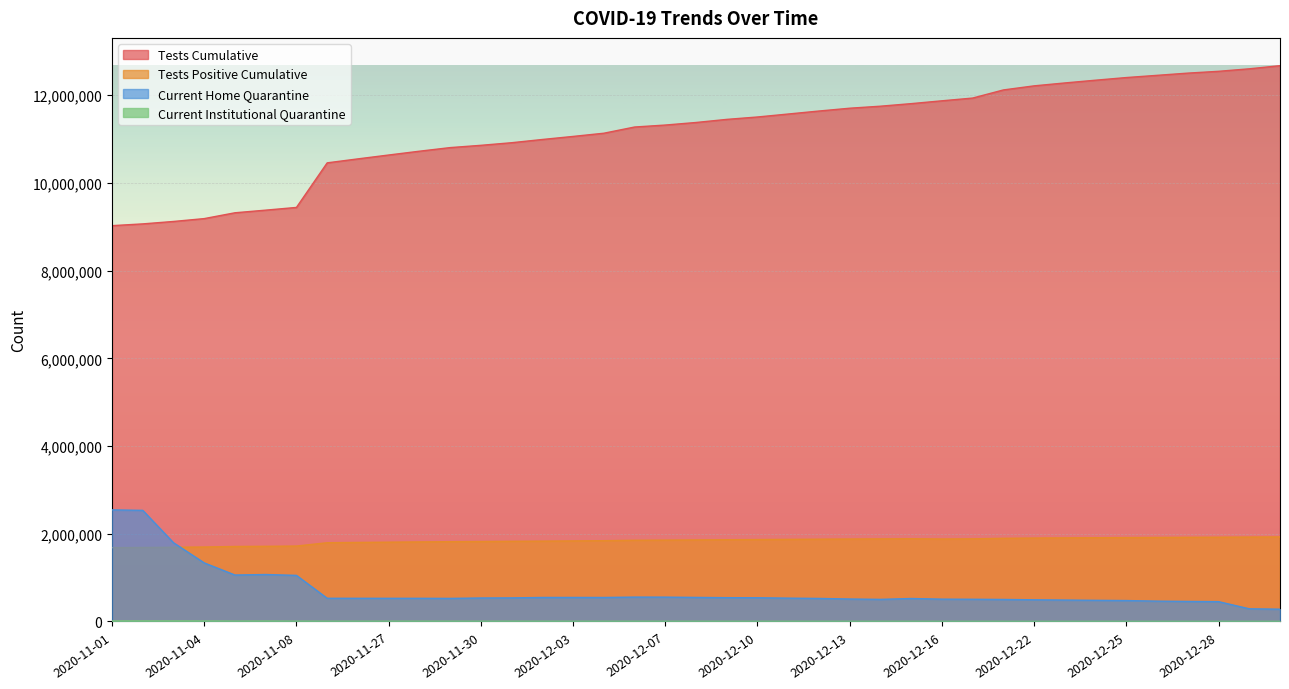

Which series has the largest range (max minus min)?

Tests Cumulative